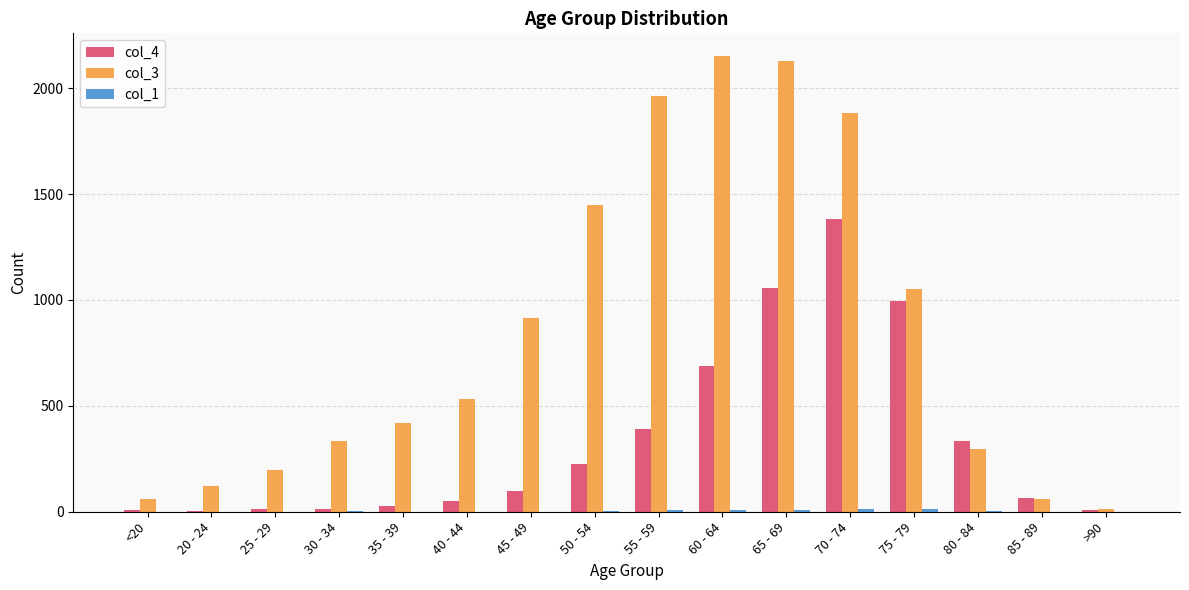

What is the maximum value shown in the chart?

2151